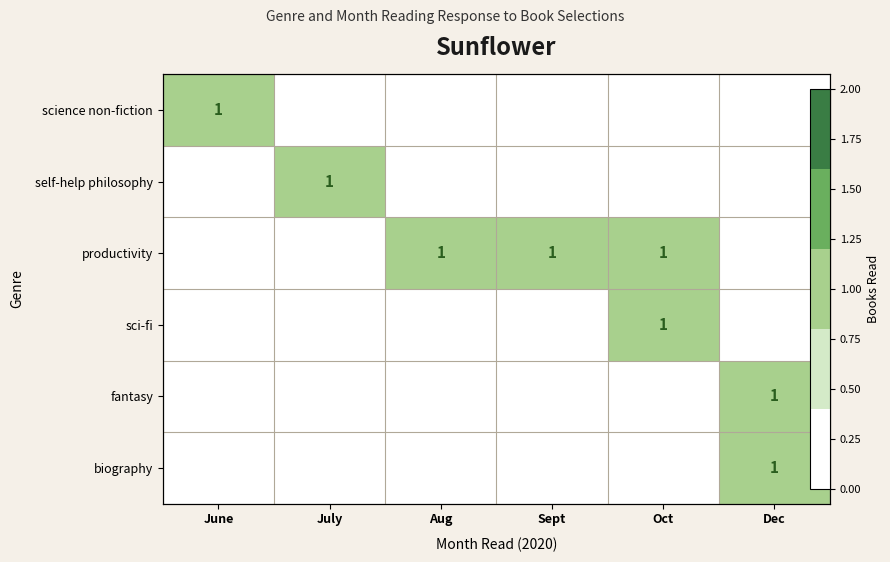

How many positive values does the productivity series have?

3